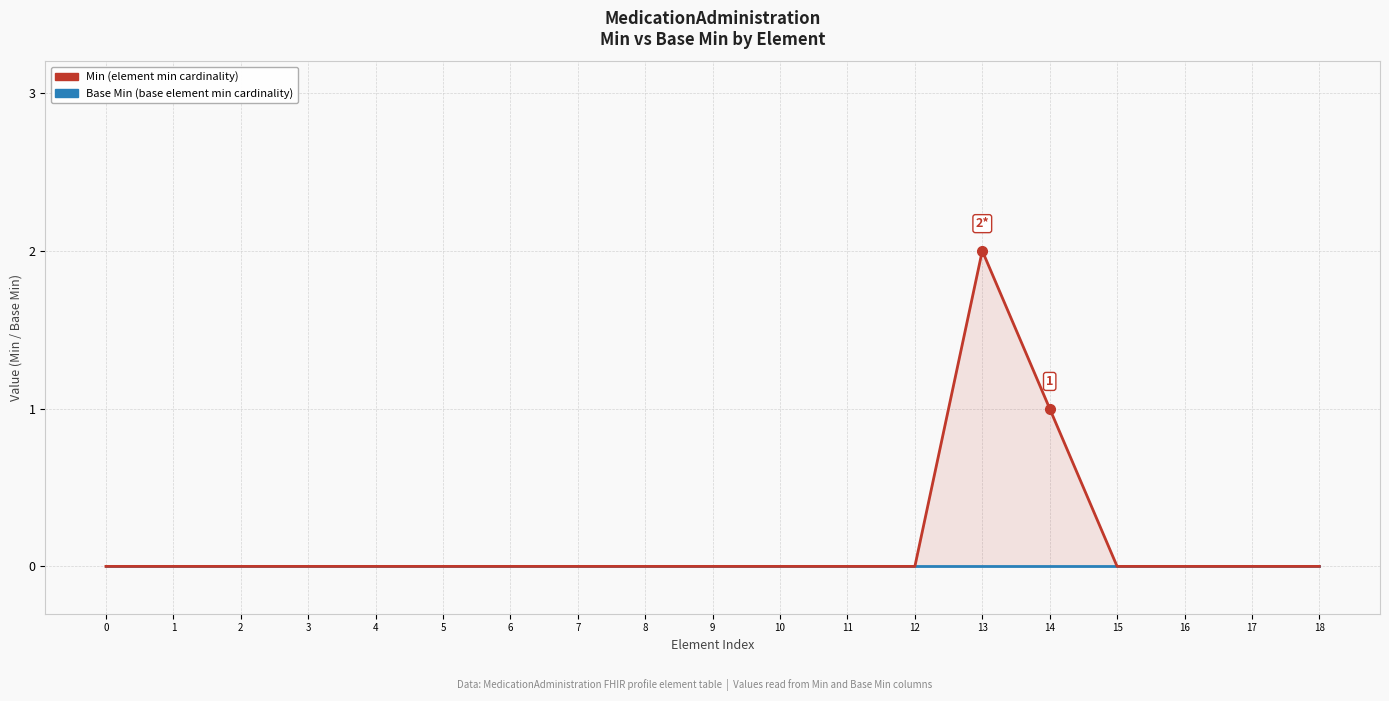

Reading left to right, list all the values displayed in this chart.

Min: 0=0	1=0	2=0	3=0	4=0	5=0	6=0	7=0	8=0	9=0	10=0	11=0	12=0	13=2	14=1	15=0	16=0	17=0	18=0
Base Min: 0=0	1=0	2=0	3=0	4=0	5=0	6=0	7=0	8=0	9=0	10=0	11=0	12=0	13=0	14=0	15=0	16=0	17=0	18=0